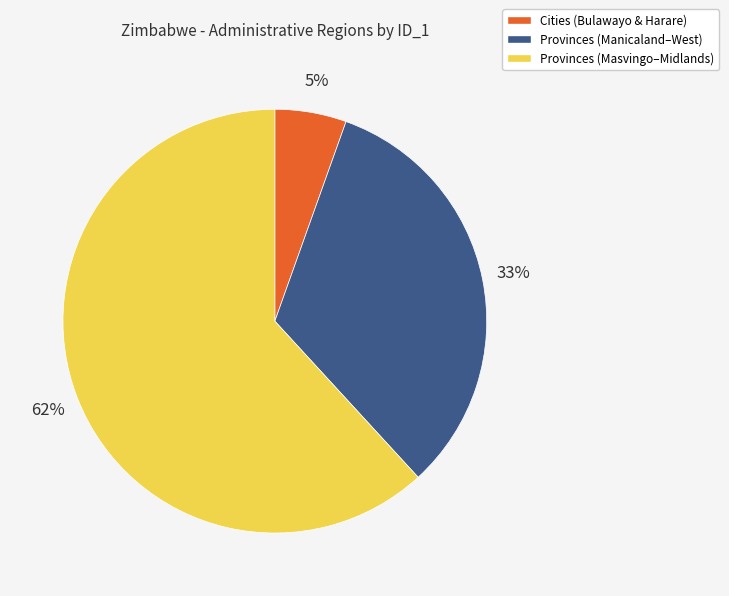

To the nearest percent, what is the average slice percentage?

33%